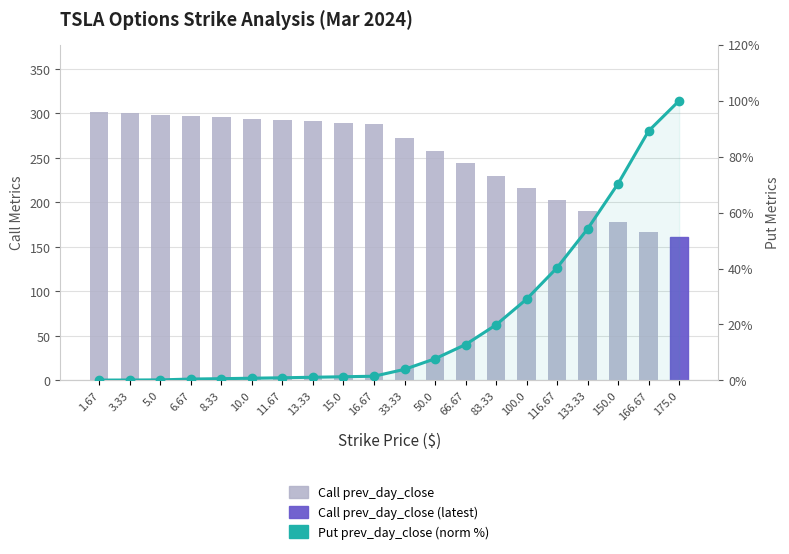

List the labels in order of Put prev_day_close (norm %) value, smallest first.

1.67, 3.33, 5.0, 6.67, 8.33, 10.0, 11.67, 13.33, 15.0, 16.67, 33.33, 50.0, 66.67, 83.33, 100.0, 116.67, 133.33, 150.0, 166.67, 175.0